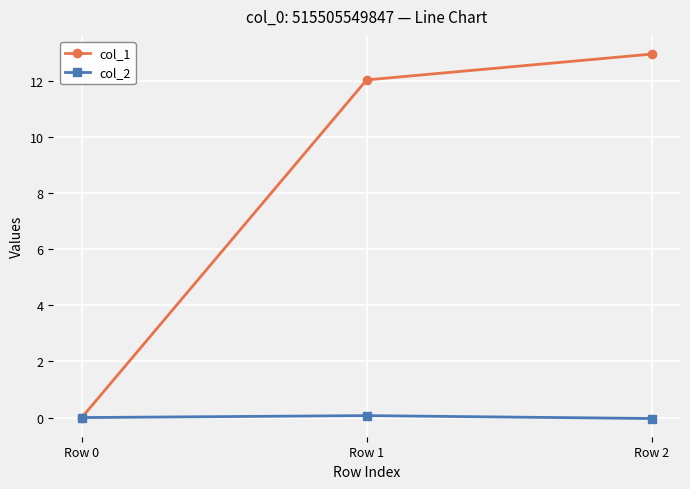

What is the maximum value for col_1?

13.0